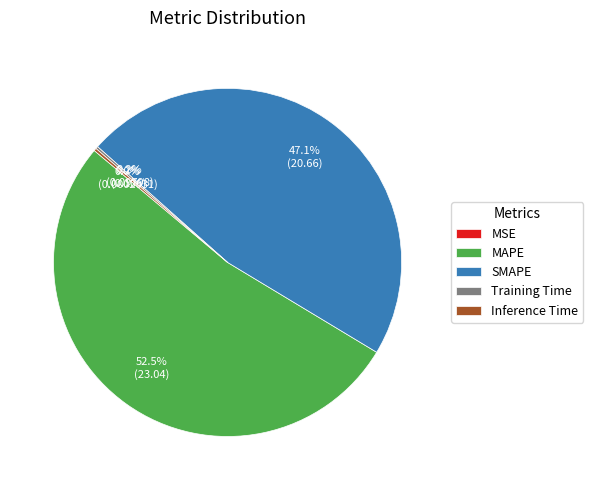

What percentage is NOT represented by SMAPE?

52.9%